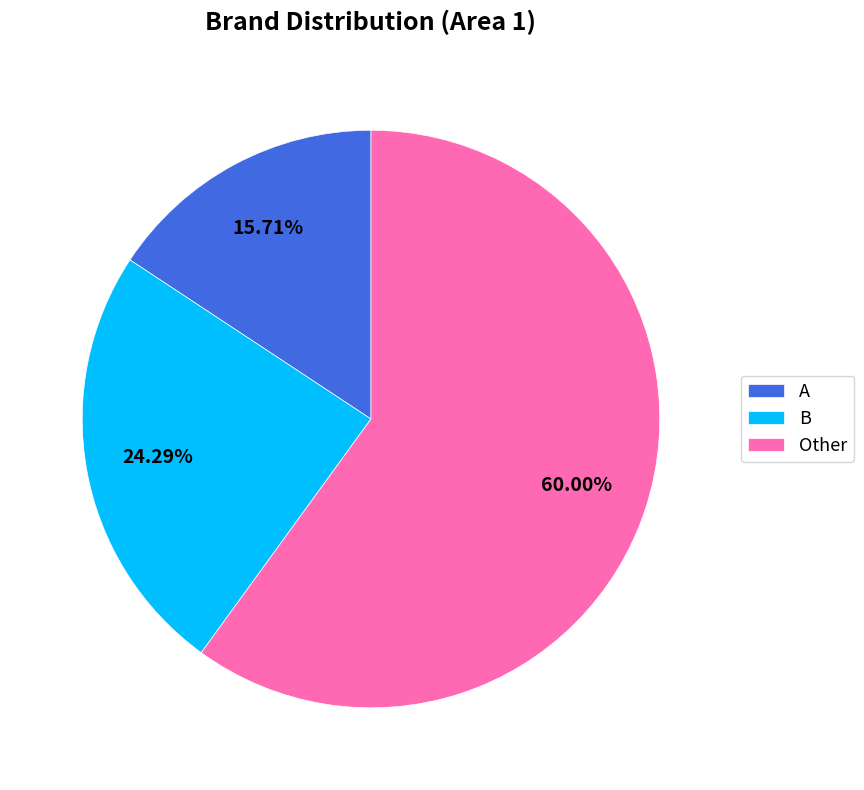

Is the sum of A and B greater than half?

No